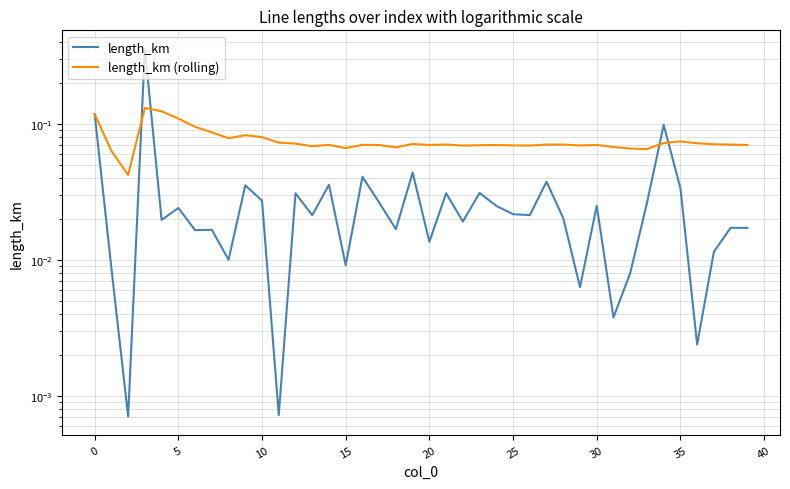

Does the chart have visible grid lines?

Yes